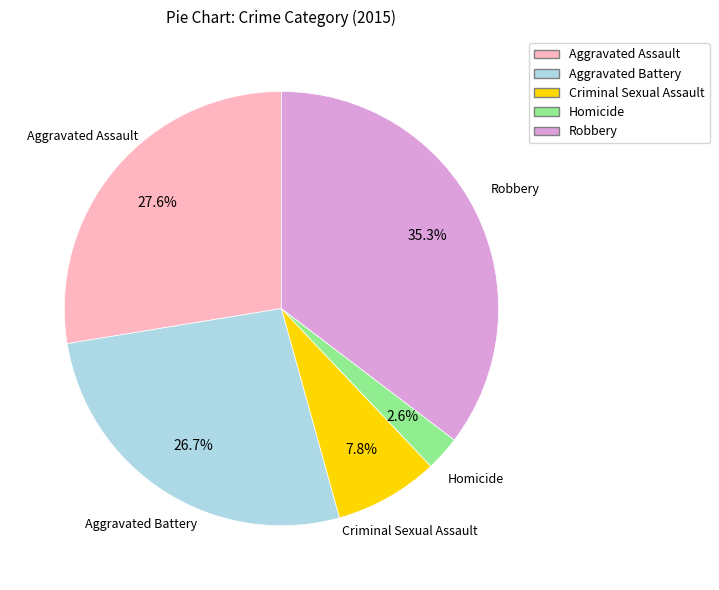

What percentage is the Aggravated Assault slice, to the nearest percent?

28%